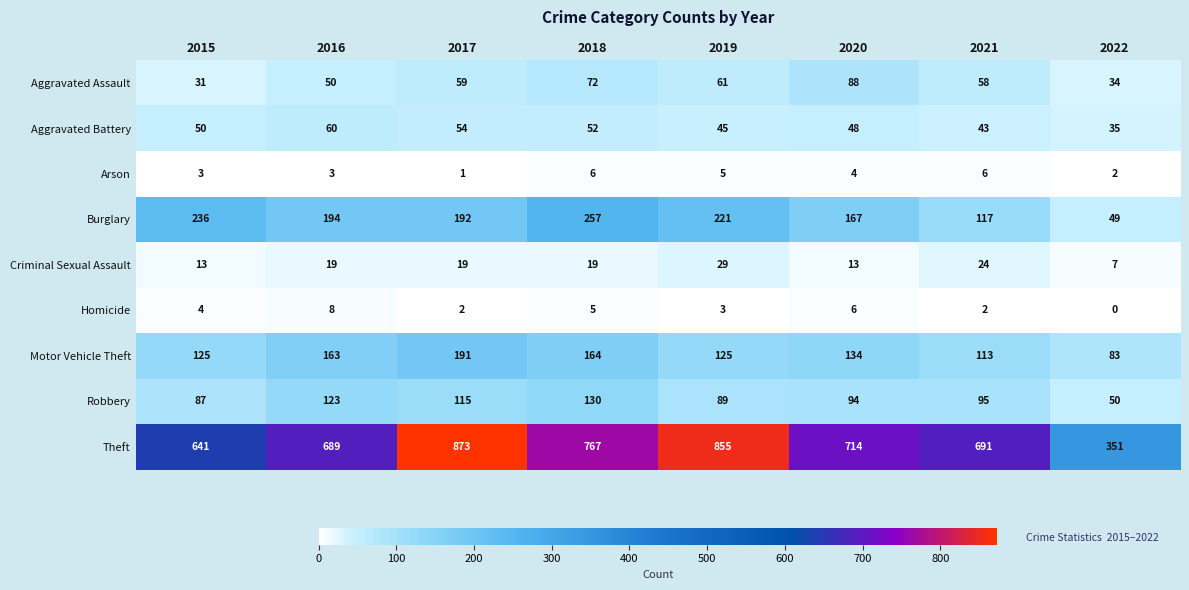

Which series has the largest total across all categories?

Theft